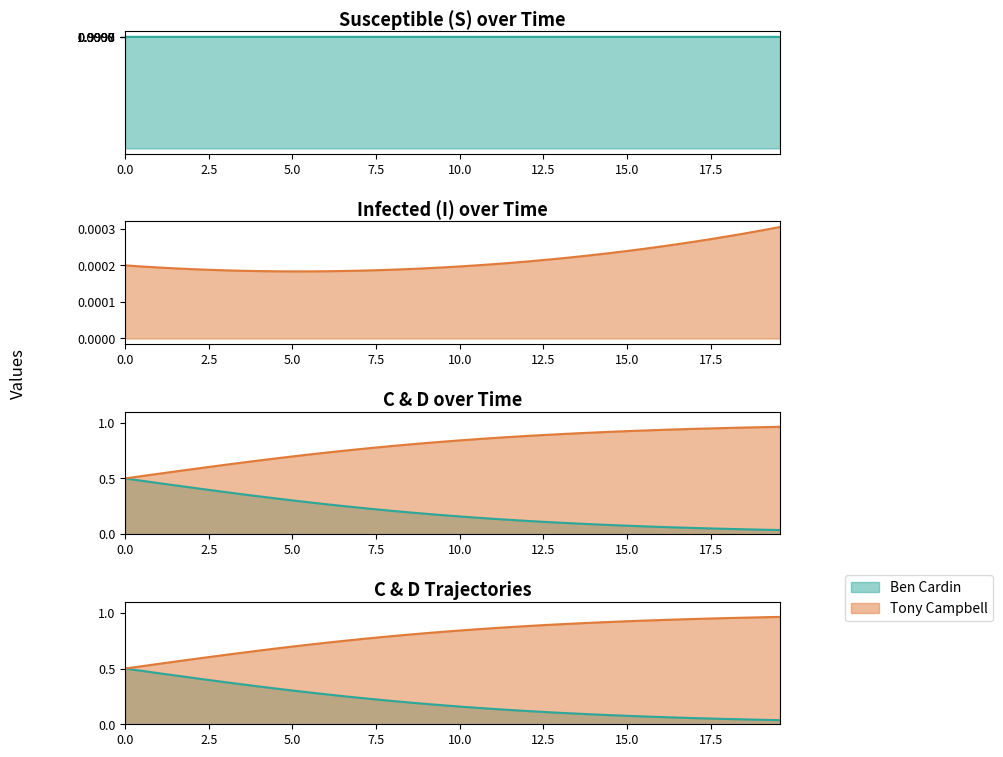

What is the label of the 28th point from the left?

27